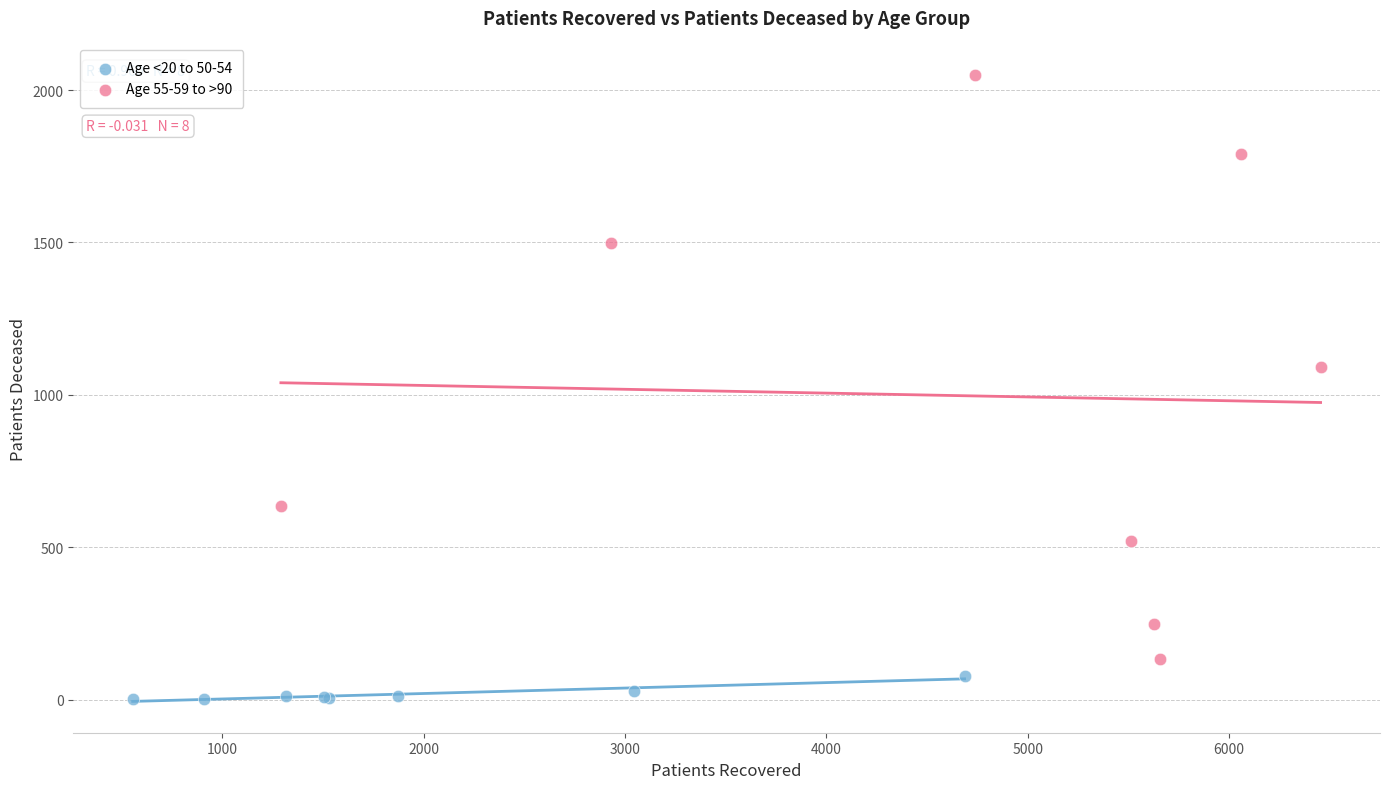

Which series reaches the minimum Y coordinate?

Age <20 to 50-54